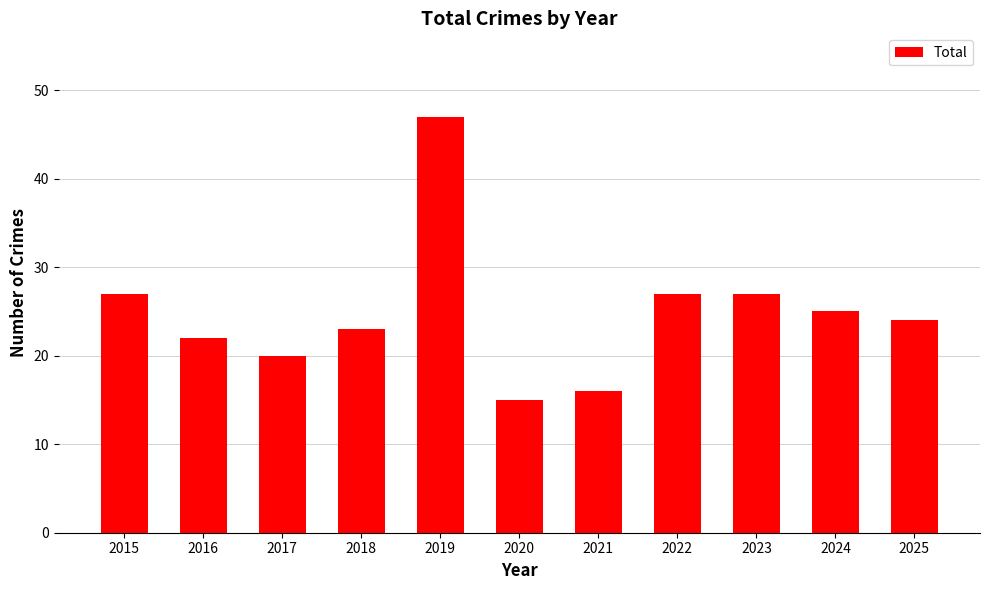

Reading left to right, list all the values displayed in this chart.

2015=27	2016=22	2017=20	2018=23	2019=47	2020=15	2021=16	2022=27	2023=27	2024=25	2025=24